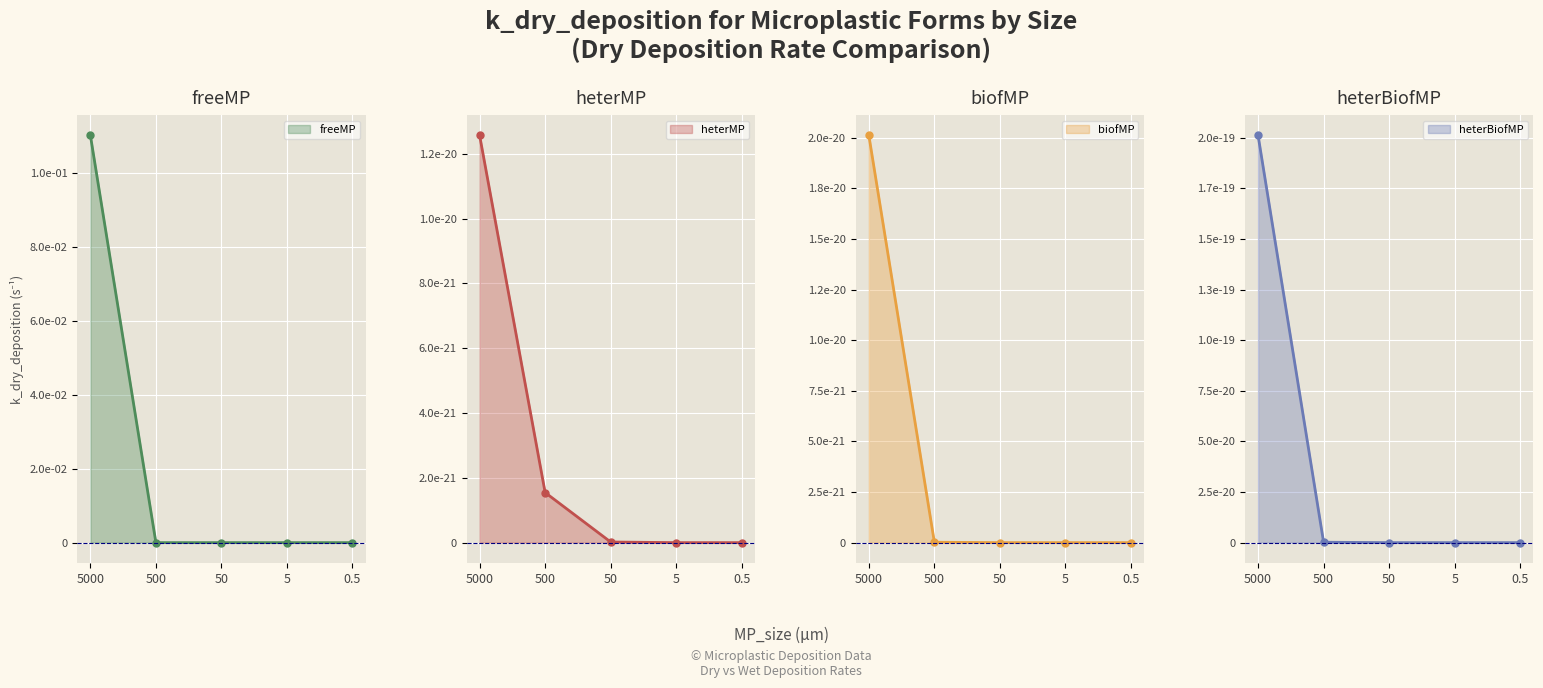

How many series are shown in this chart?

4